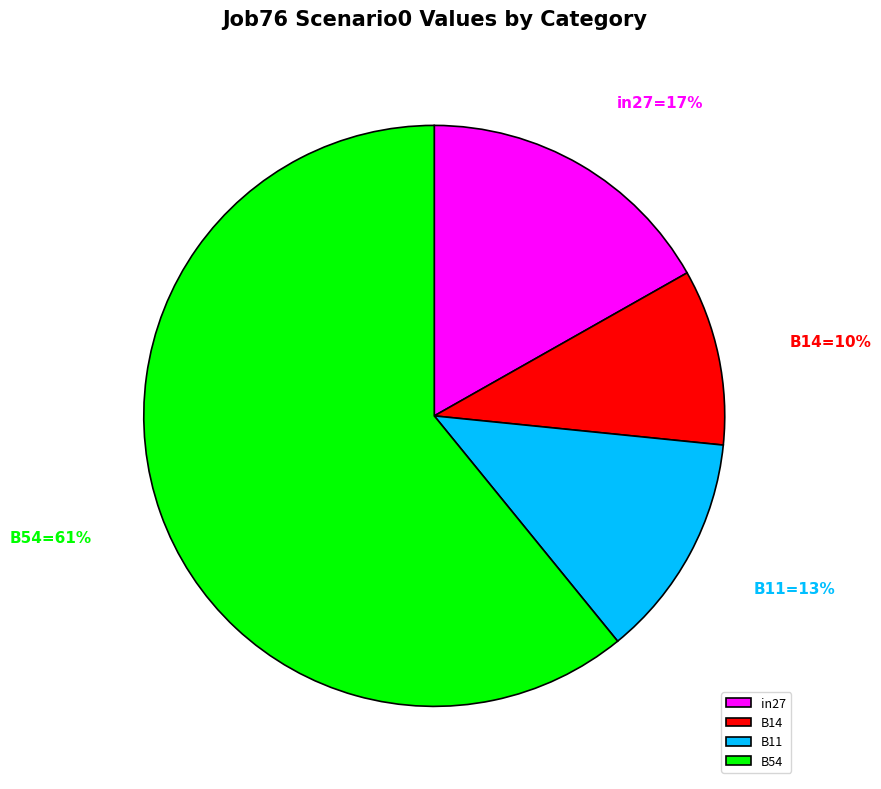

Is B14 the majority of the pie?

No